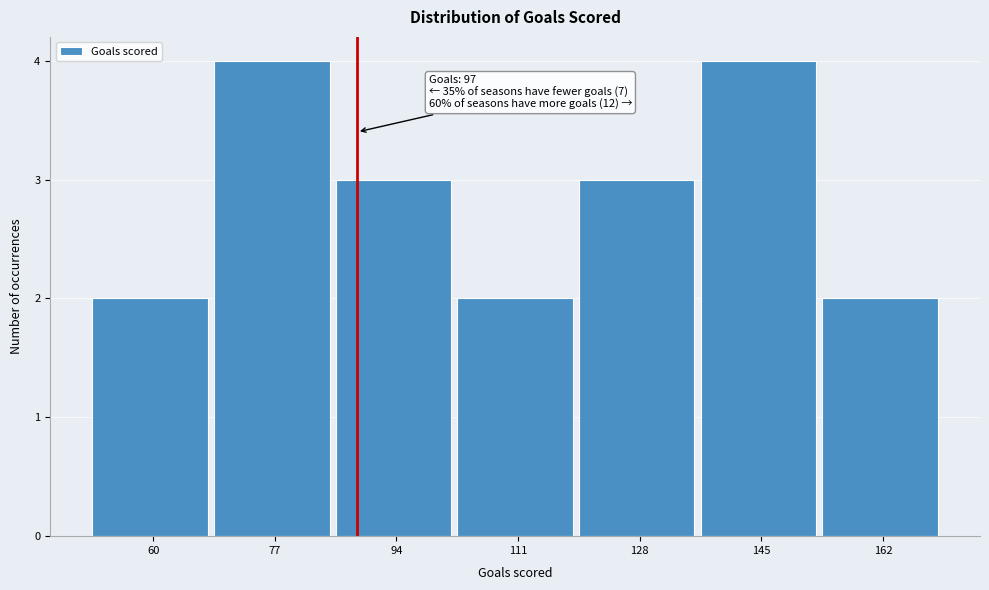

Reading right to left, extract all data points from this chart.

2	4	3	2	3	4	2